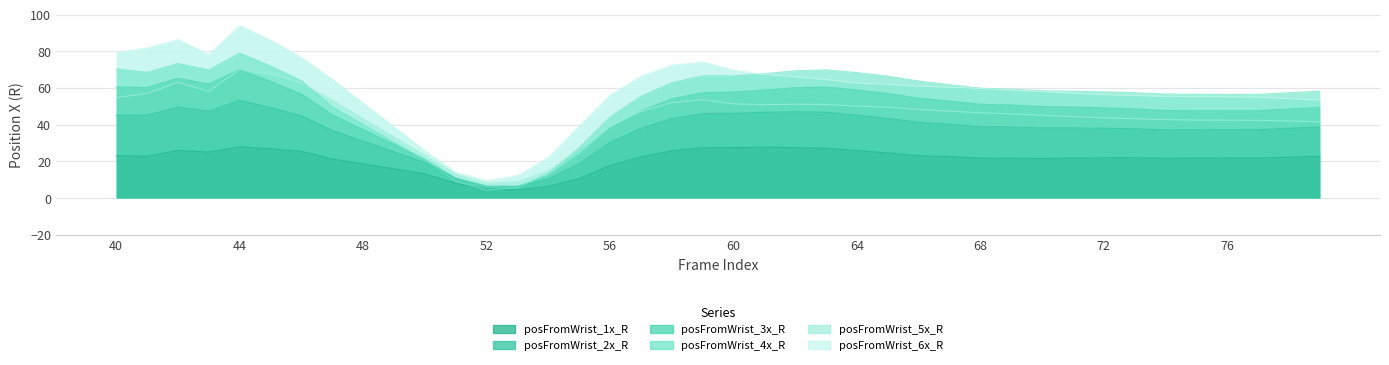

Which has a higher value, 55 or 79?

79